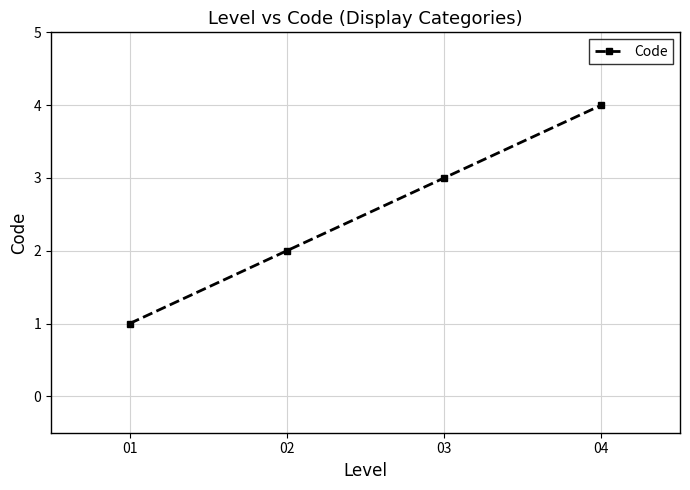

How many lines are shown in the chart?

1